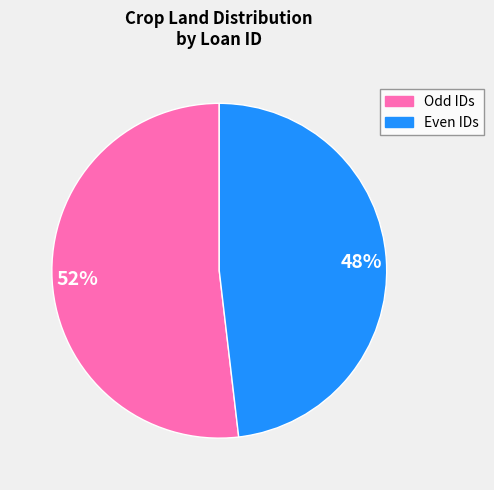

To the nearest percent, what is the difference between the largest and smallest slice percentages?

4%